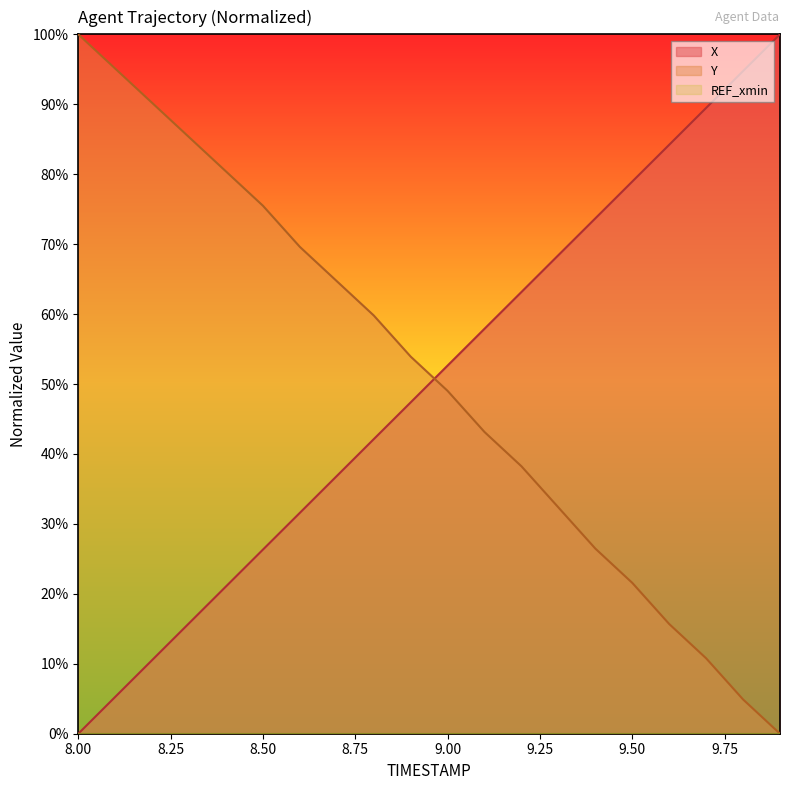

List the series in order of their peak value, lowest first.

X, Y